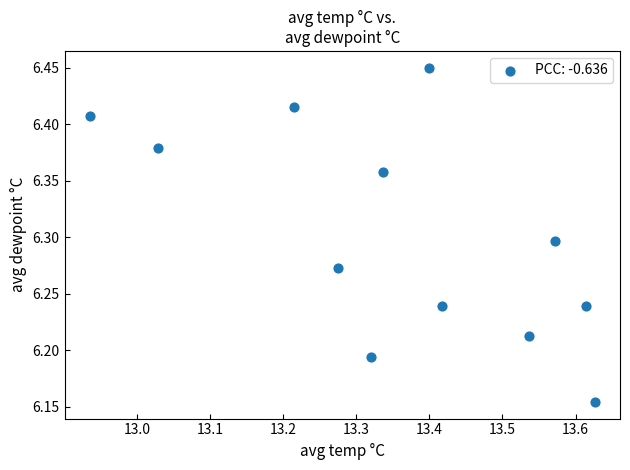

What is the average X value?

13.4